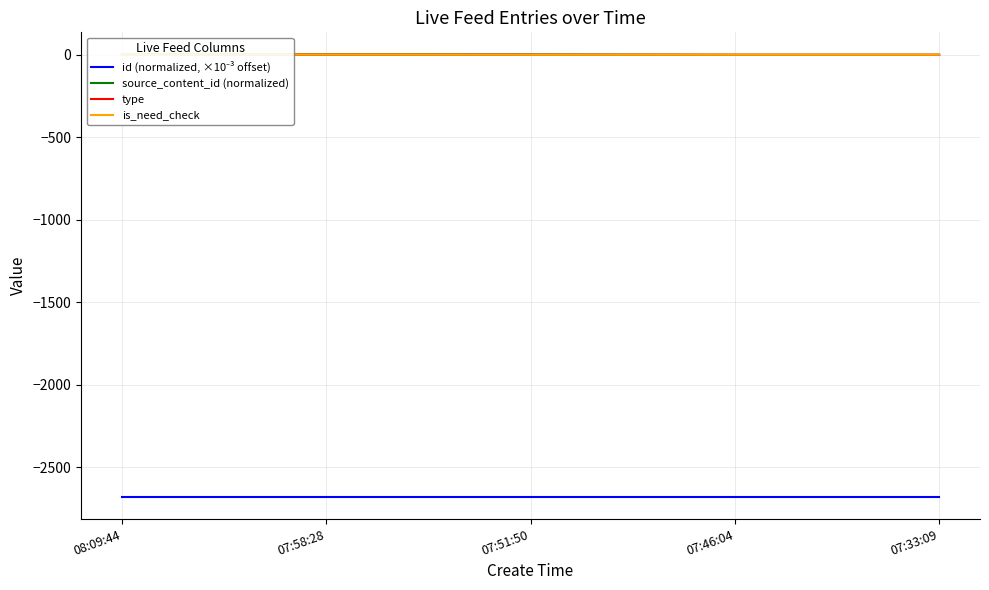

List the labels in order of id (normalized, ×10⁻³ offset) value, largest first.

08:09:44, 07:58:28, 07:51:50, 07:46:04, 07:33:09